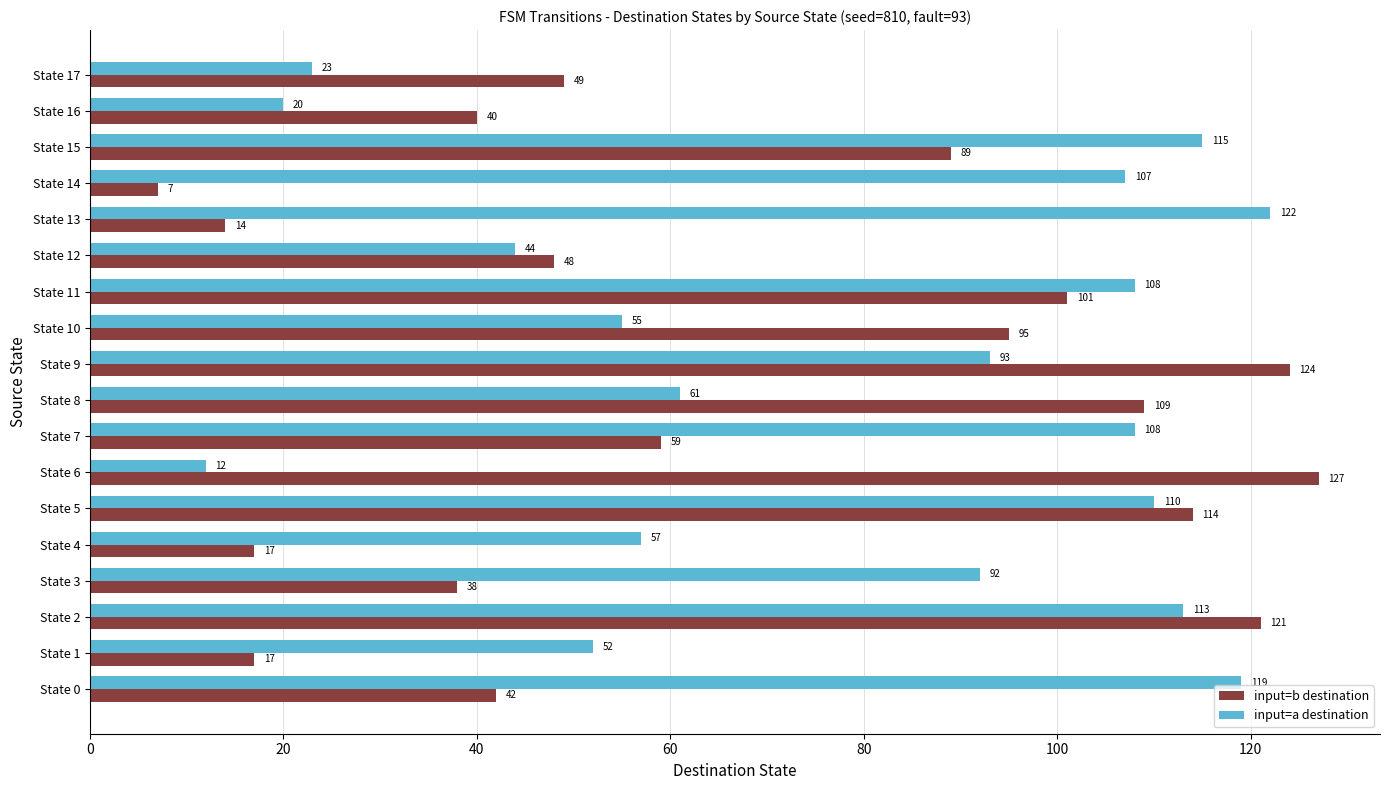

Where is input=a destination nearest to the value 67?

State 8